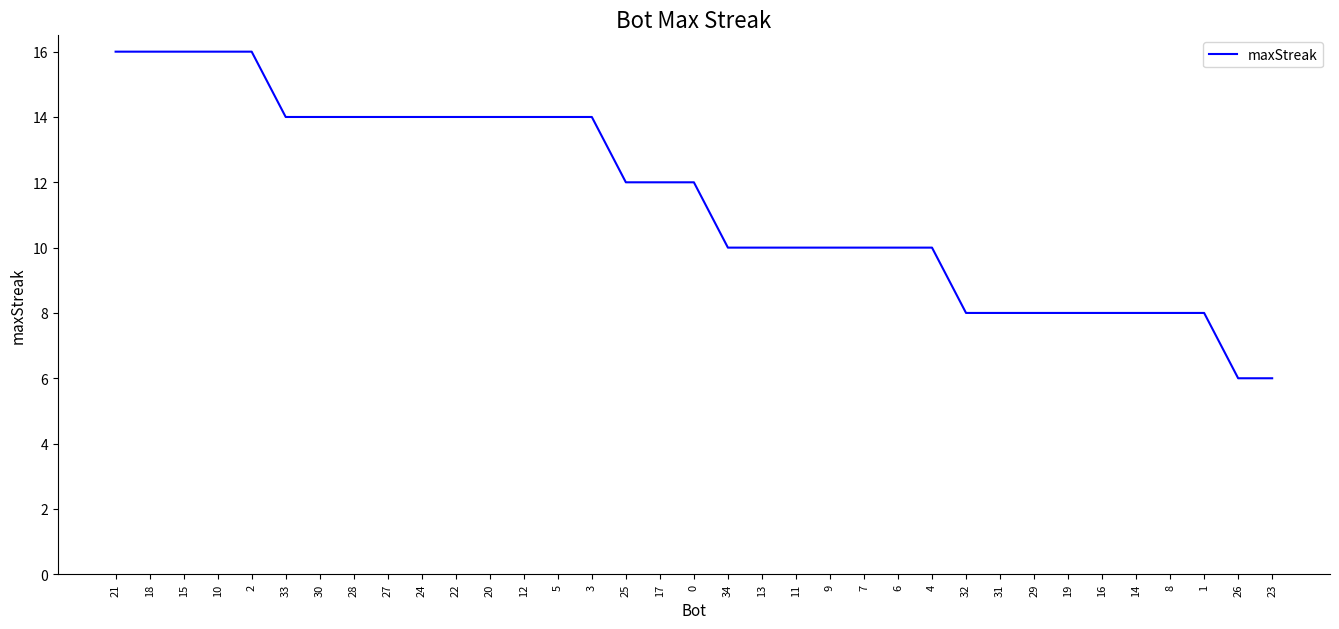

Count the values in the range 8 to 14.

28